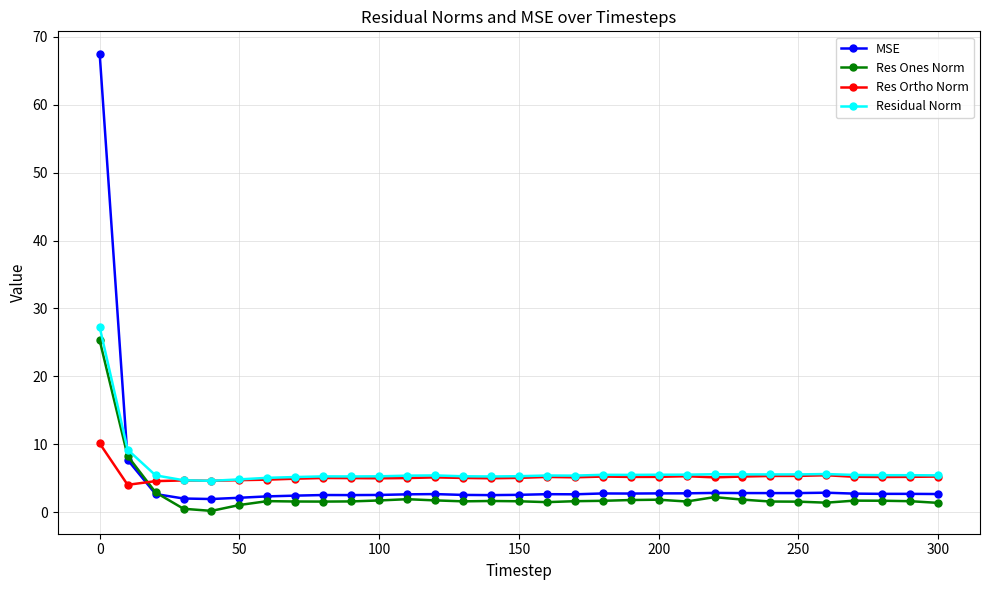

What is the value of the MSE point at the 11th from the left?

2.5